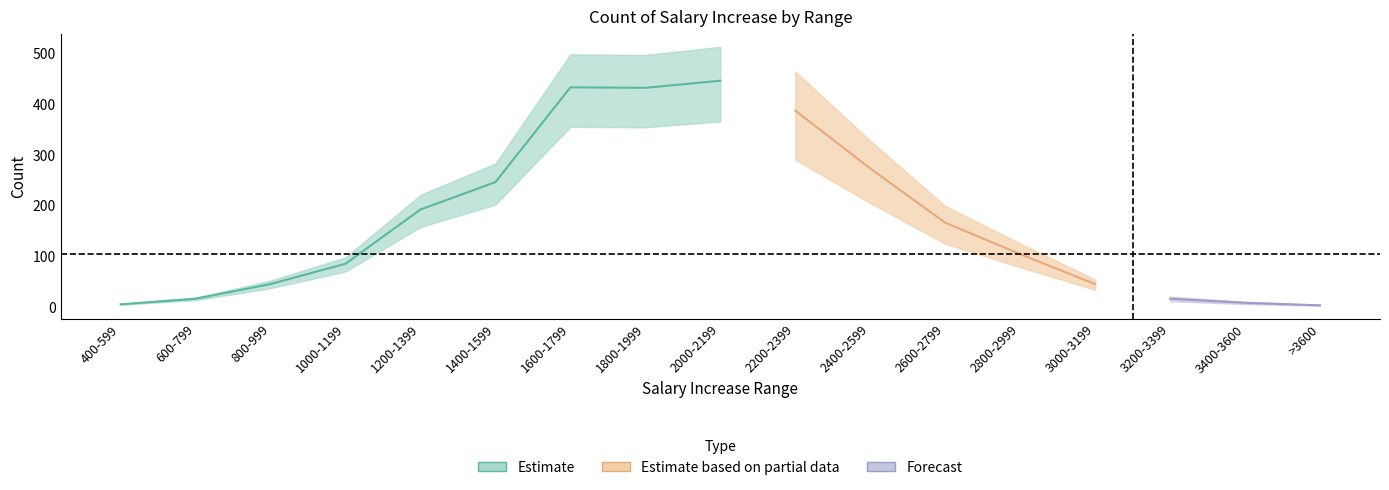

At which category does the data reach its first local valley?

1800-1999